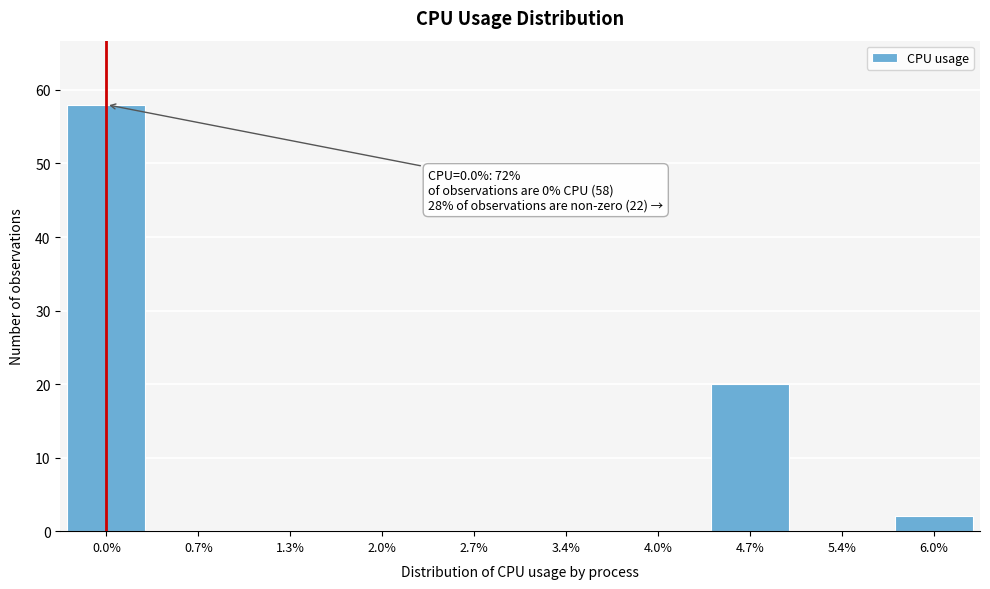

Reading left to right, transcribe all the data shown in this chart.

0.0%=58	0.7%=0	1.3%=0	2.0%=0	2.7%=0	3.4%=0	4.0%=0	4.7%=20	5.4%=0	6.0%=2